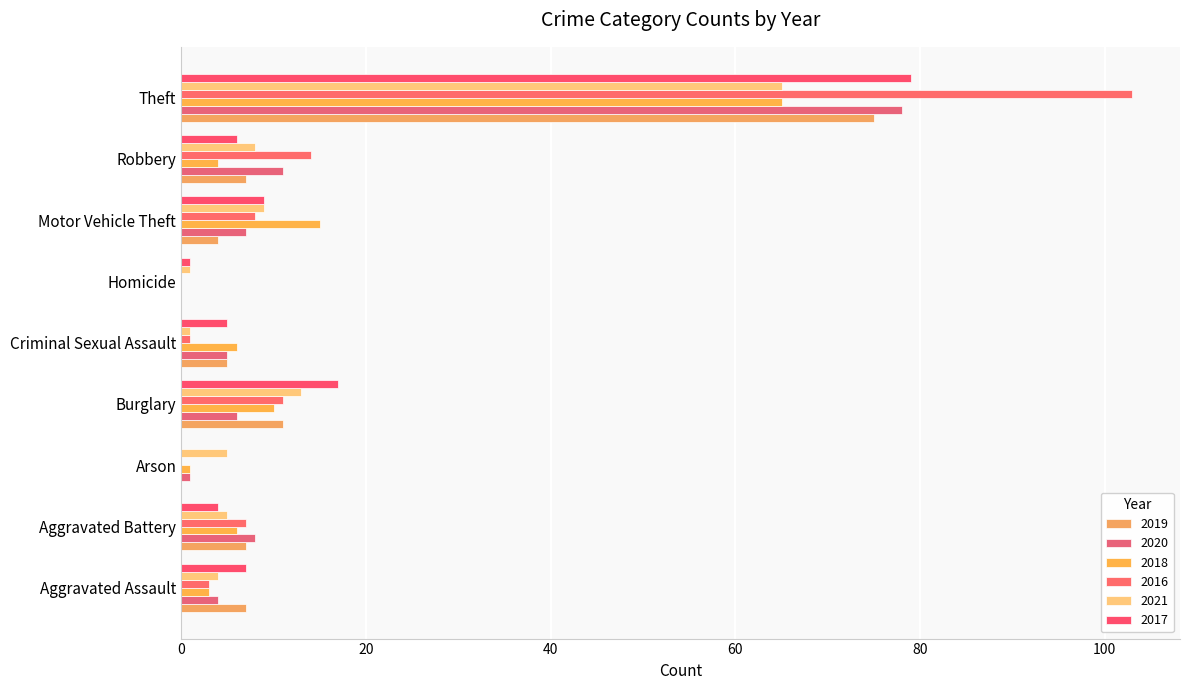

At which category is the sum across all series the highest?

Theft